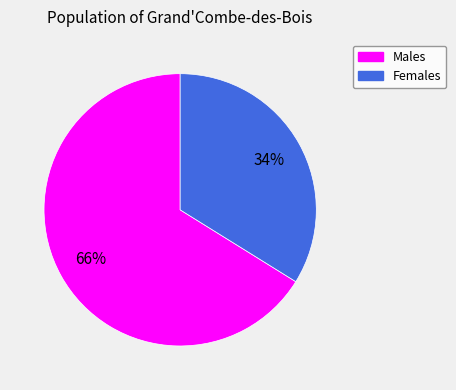

Is there a majority slice in this chart?

Yes